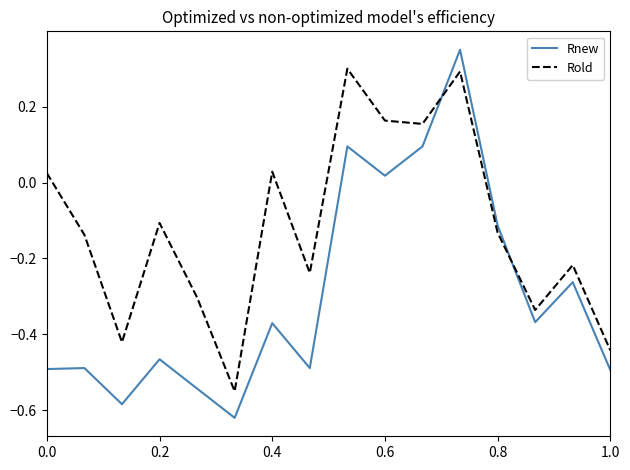

Which series has the widest spread of values?

Rnew